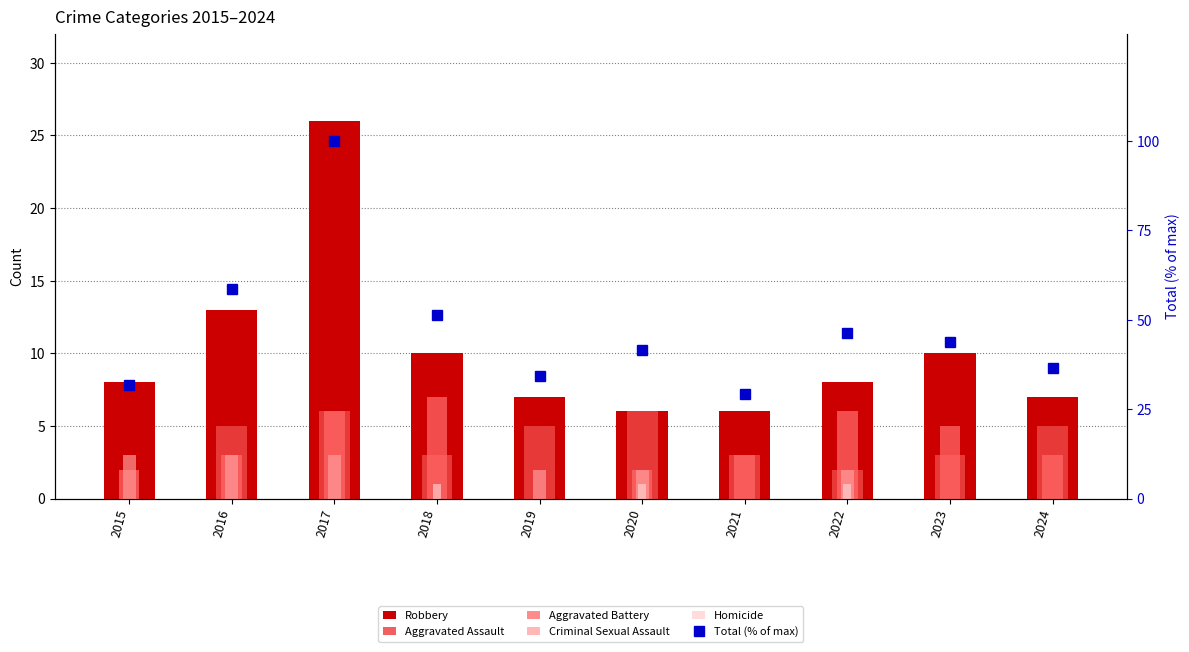

Rank the series at 2015 from highest to lowest value.

Total (% of max), Robbery, Criminal Sexual Assault, Aggravated Battery, Aggravated Assault, Homicide